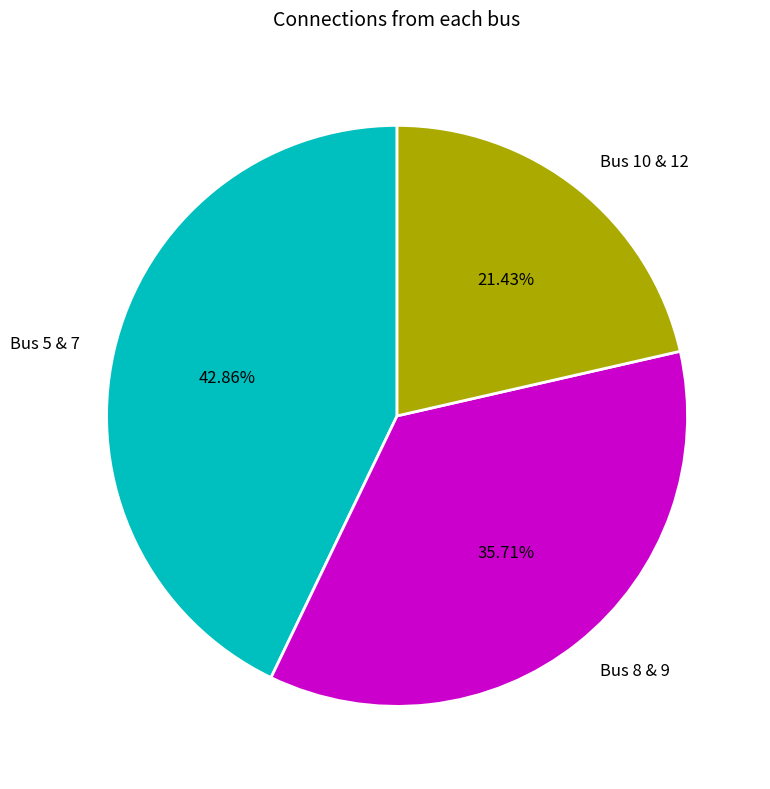

Is there a majority slice in this chart?

No